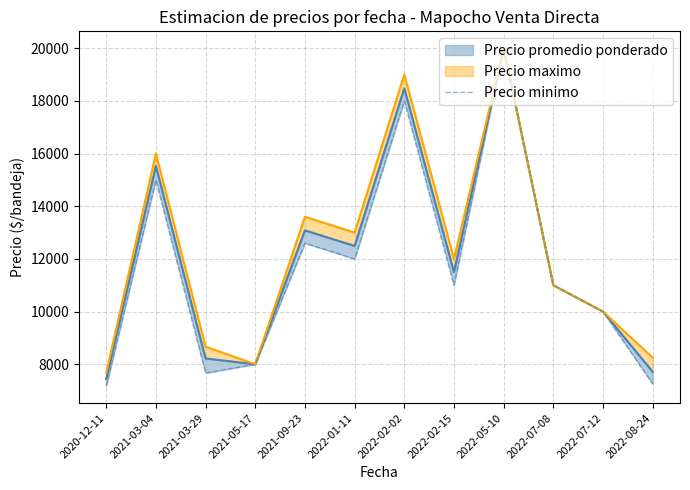

What is the label of the 8th point from the right?

2021-09-23